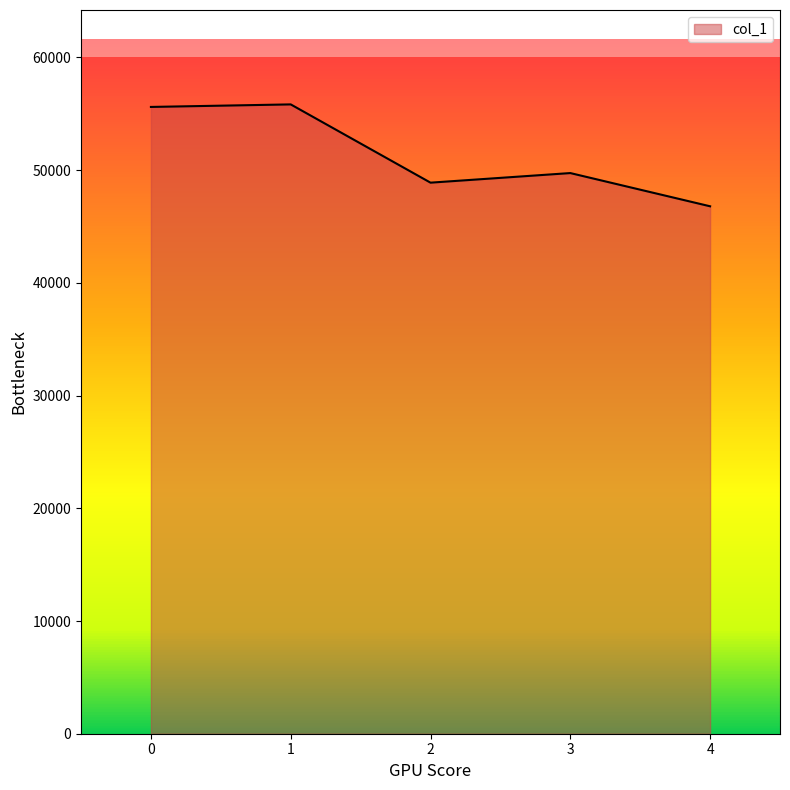

True or false: the data shows 49738 at 3.

True